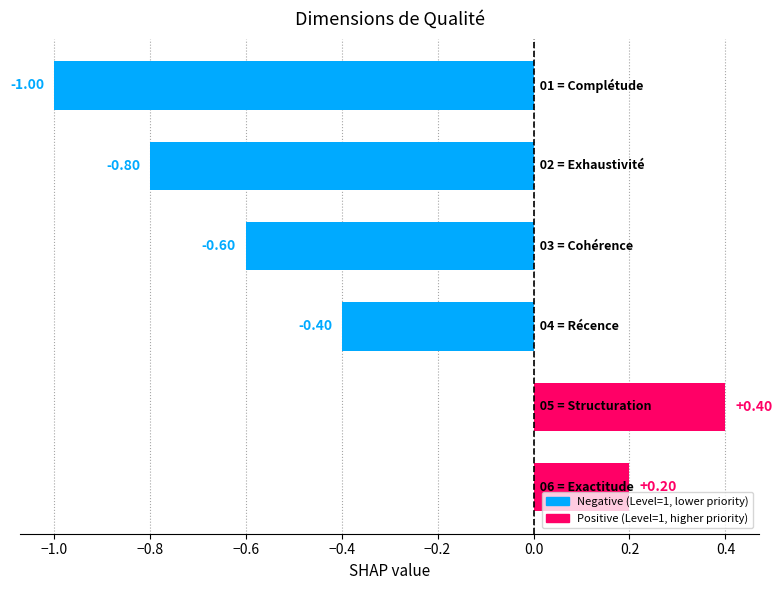

What is the average value?

-0.4